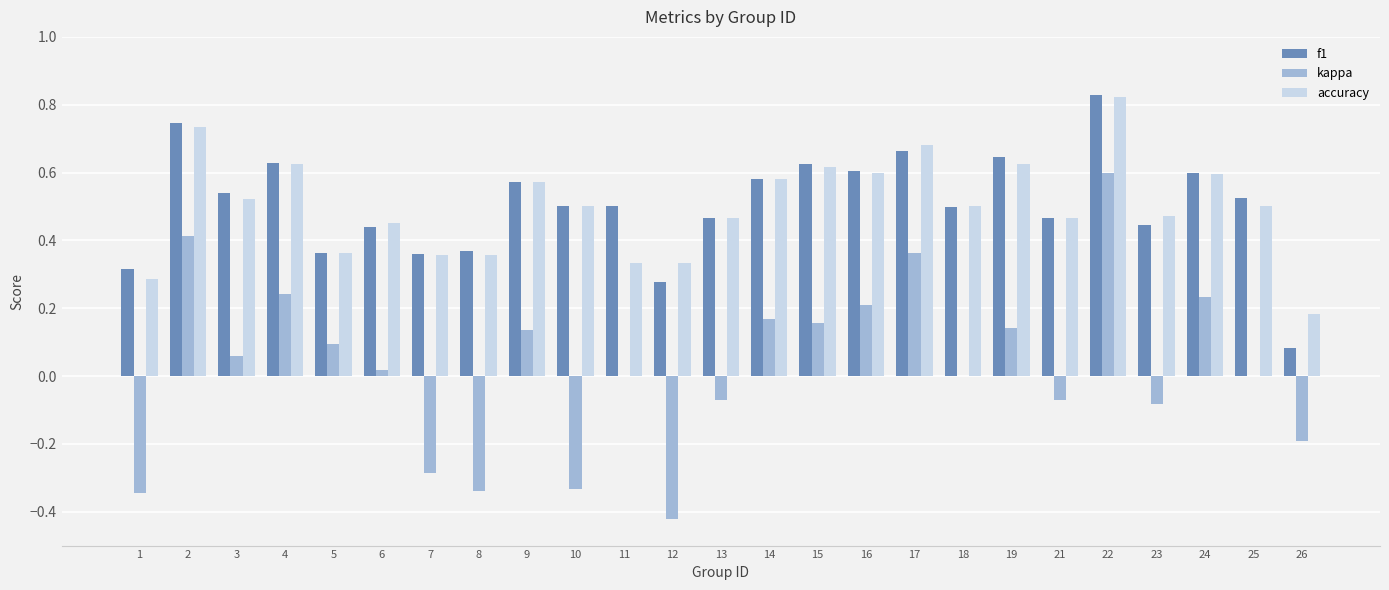

What are all the series names shown in the legend?

f1, kappa, accuracy